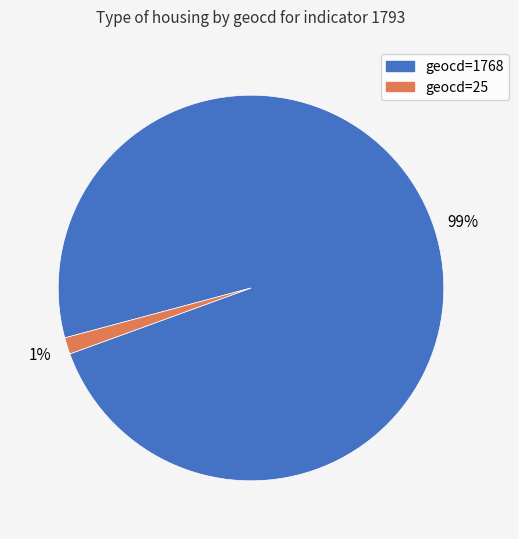

Do geocd=25 and geocd=1768 together represent more than half of the pie?

Yes